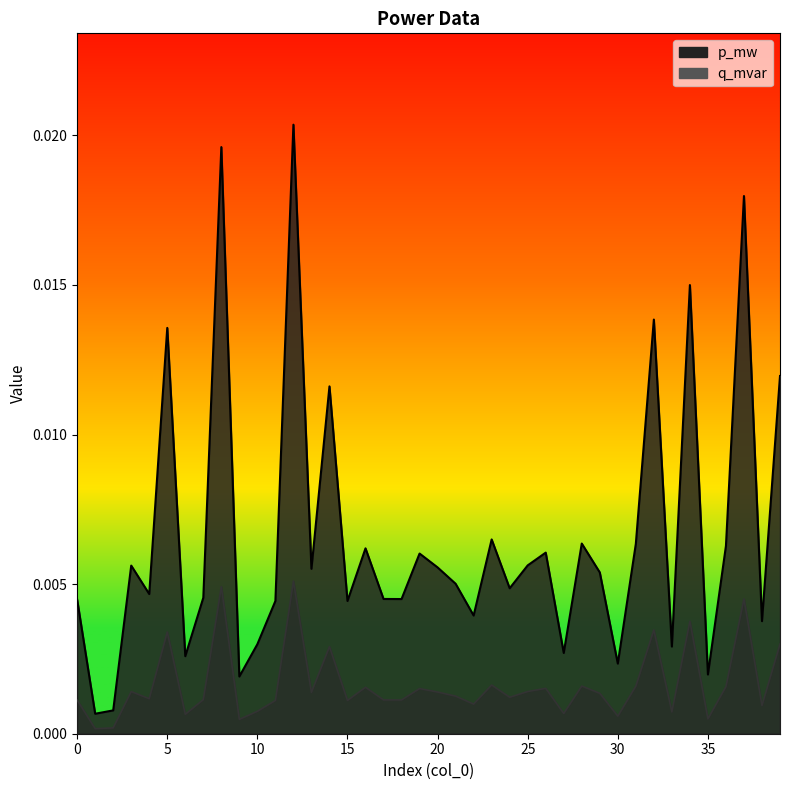

Is the value of q_mvar at 22 greater than the value of p_mw at 25?

Yes